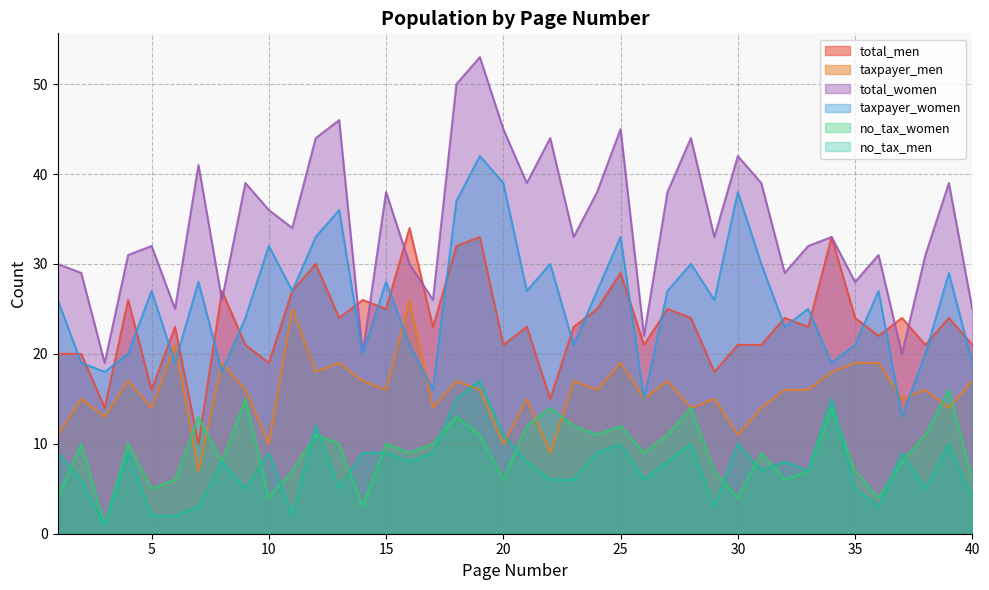

True or false: total_men has a value of 41 at 4.

False